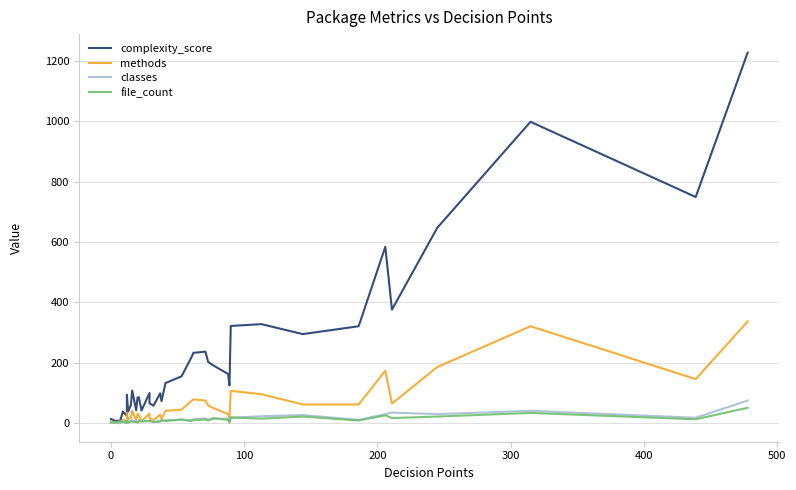

What is the value of the methods point at the 12th from the left?

31